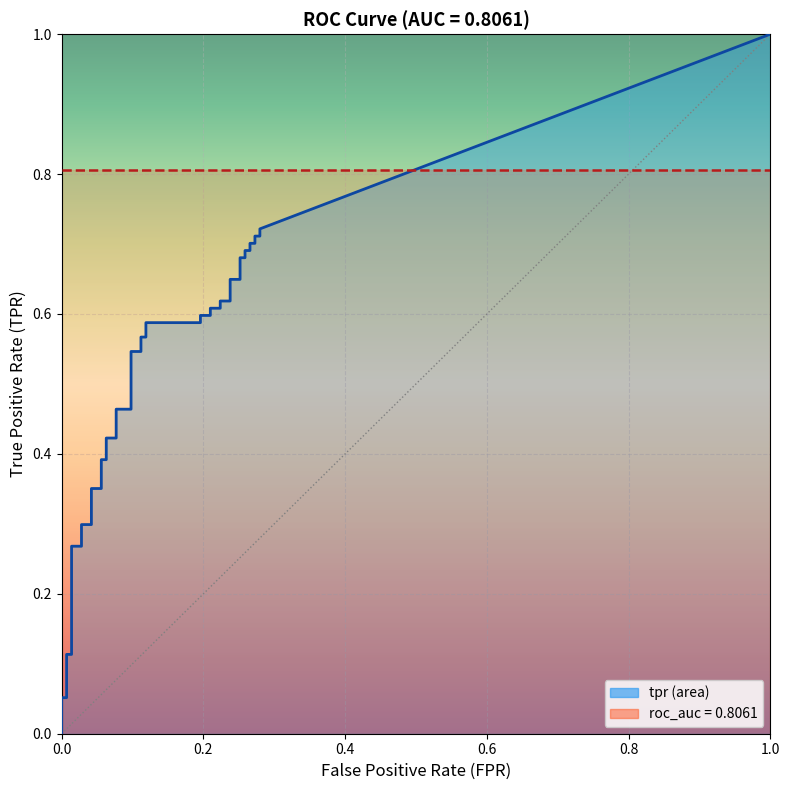

What is the difference between the second highest and second lowest values in the tpr series?

0.7